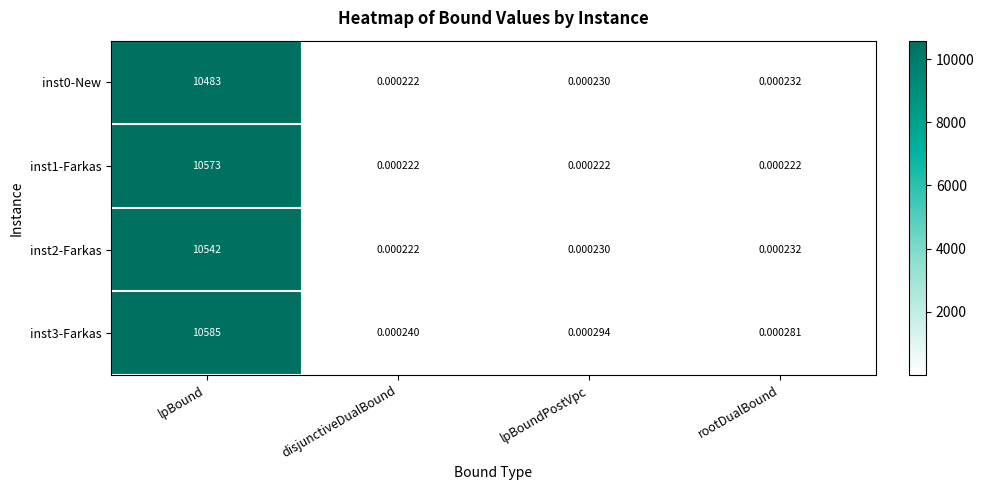

At which label does inst2-Farkas reach its peak?

lpBound